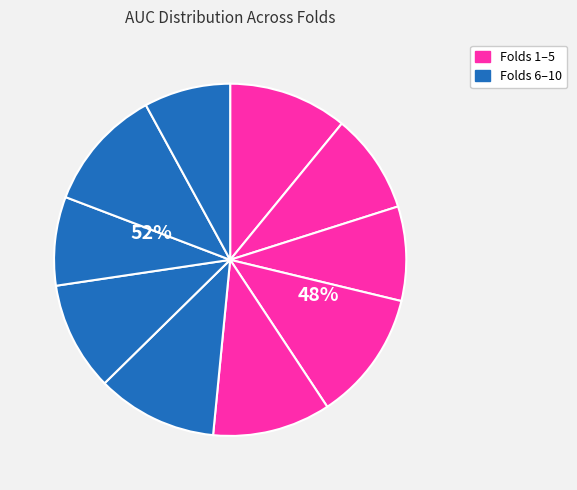

Count the number of slices in the pie.

10